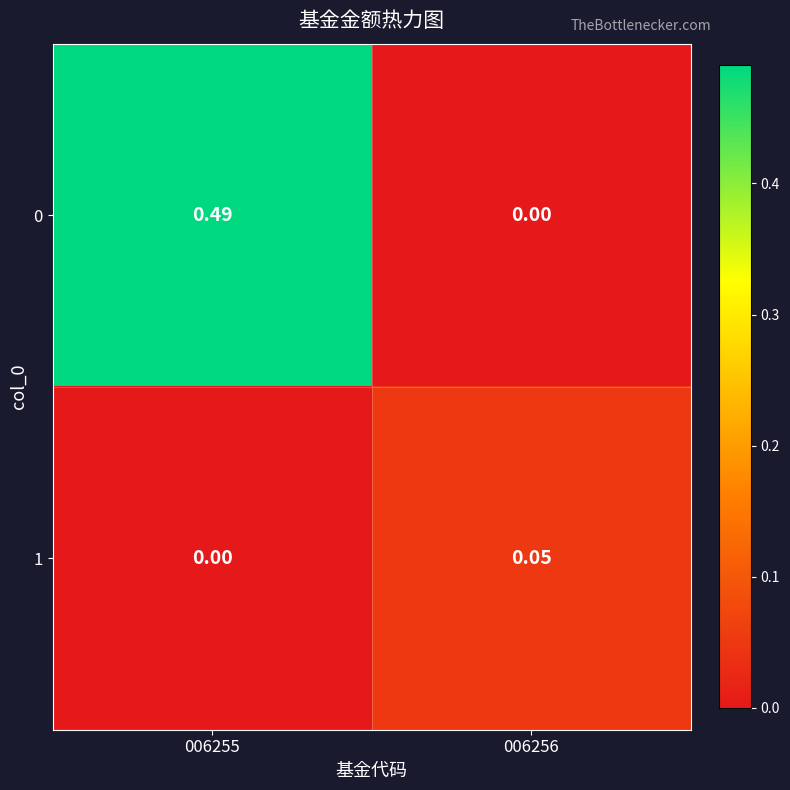

What is the maximum value shown in the chart?

0.5